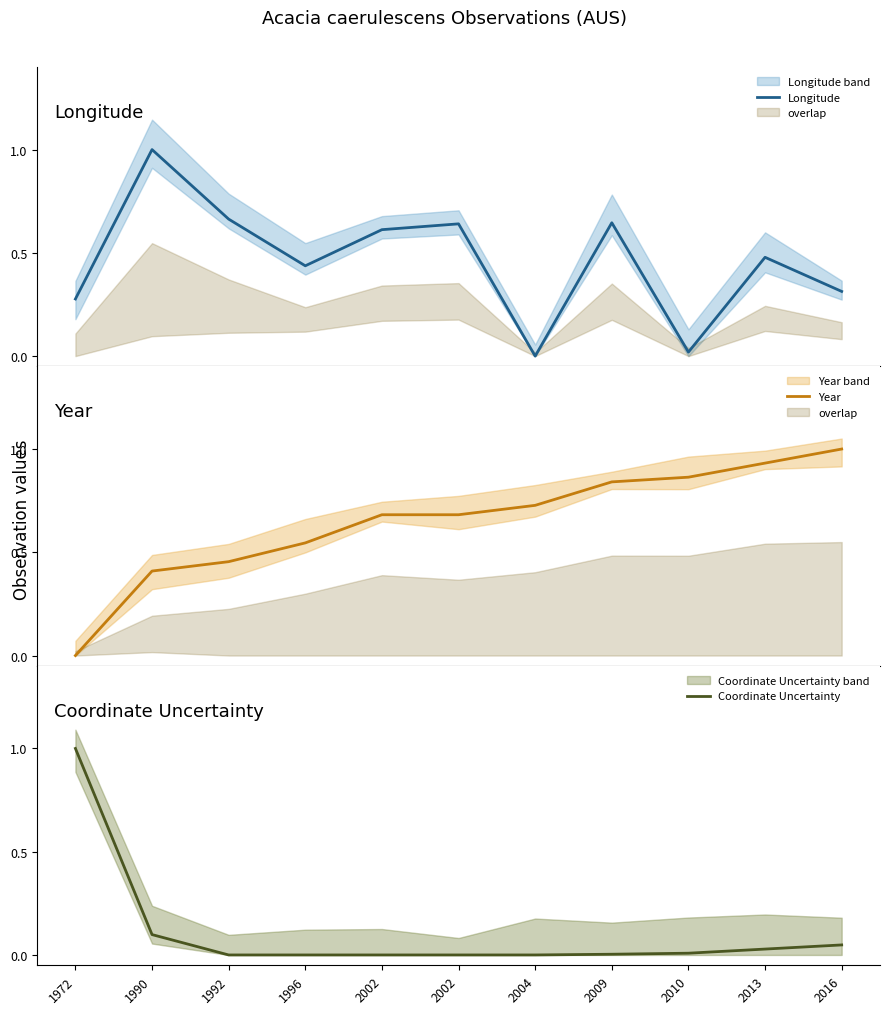

At how many categories does at least one series exceed 0?

11